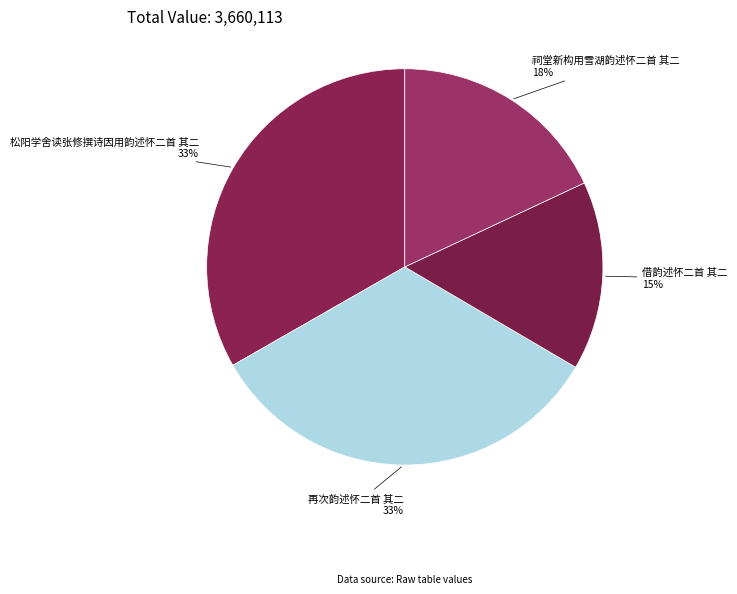

What is the ratio of the value at 祠堂新构用雪湖韵述怀二首 其二 to the value at 松阳学舍读张修撰诗因用韵述怀二首 其二?

0.5